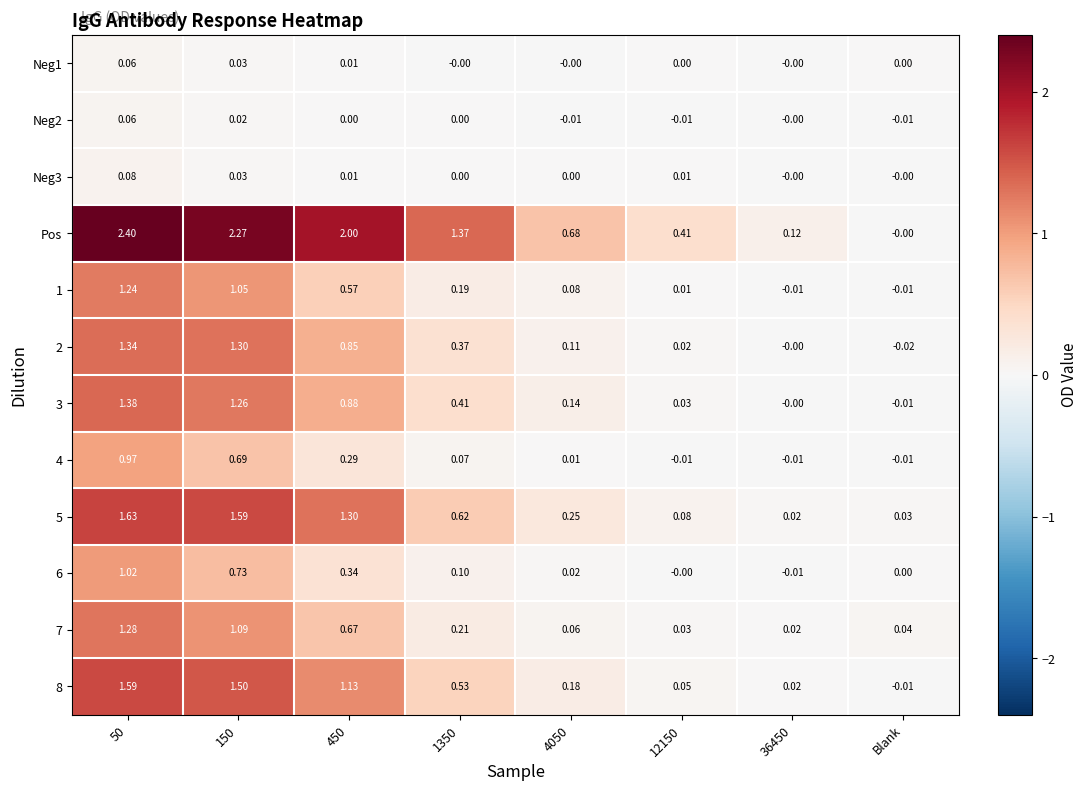

What is the total value across all series at 50?

13.1